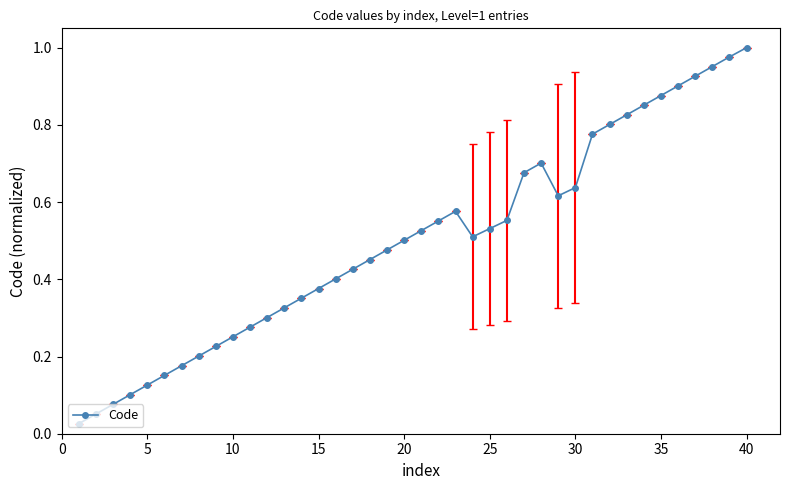

What is the sum of all values?

20.0